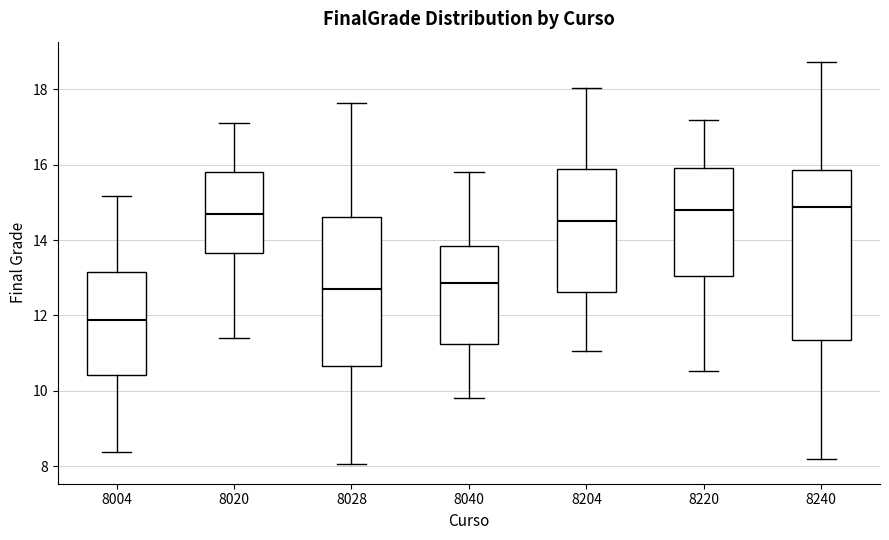

Reading left to right, read every box against the y-axis: the position of its median line, the range the box covers, and the ends of its whiskers. The values are not printed on the chart, so give them approximately, as read against the axis.

8004: median 11.8, box 10.4 to 13.2, whiskers 8.4 to 15.2
8020: median 14.8, box 13.6 to 15.8, whiskers 11.4 to 17.2
8028: median 12.8, box 10.6 to 14.6, whiskers 8.0 to 17.6
8040: median 12.8, box 11.2 to 13.8, whiskers 9.8 to 15.8
8204: median 14.6, box 12.6 to 16.0, whiskers 11.0 to 18.0
8220: median 14.8, box 13.0 to 16.0, whiskers 10.6 to 17.2
8240: median 14.8, box 11.4 to 15.8, whiskers 8.2 to 18.8